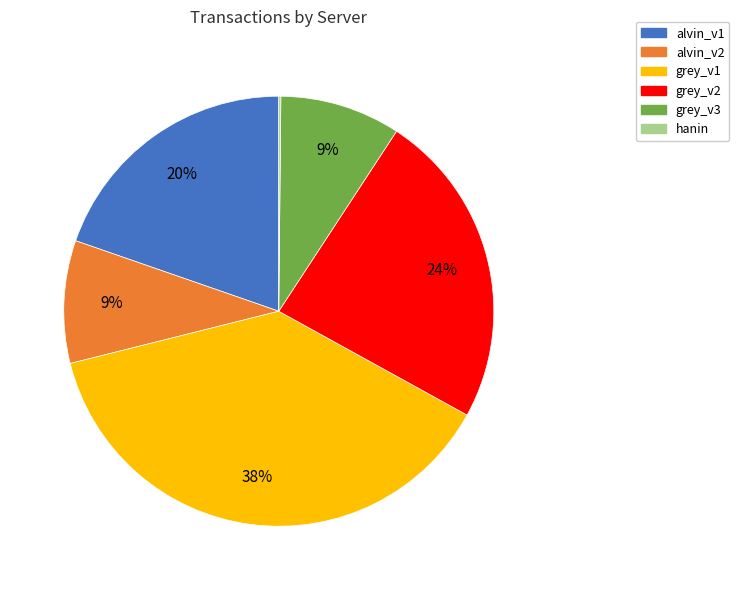

Which has a higher value, grey_v2 or grey_v3?

grey_v2